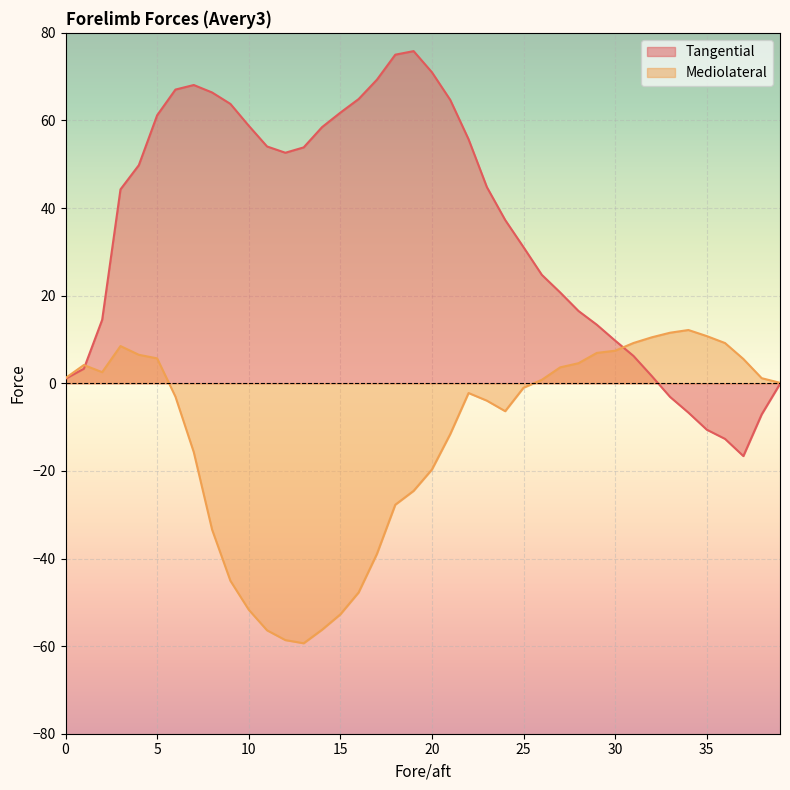

What is the value of the Mediolateral point at the 37th from the left?

9.2